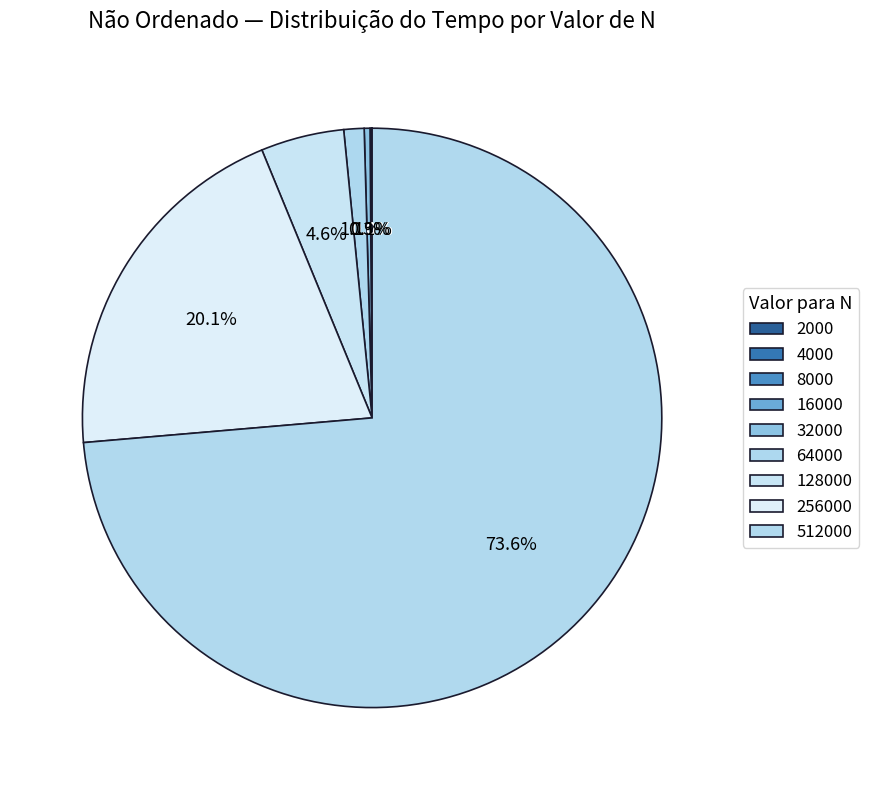

What is the smallest slice in the pie chart?

2000